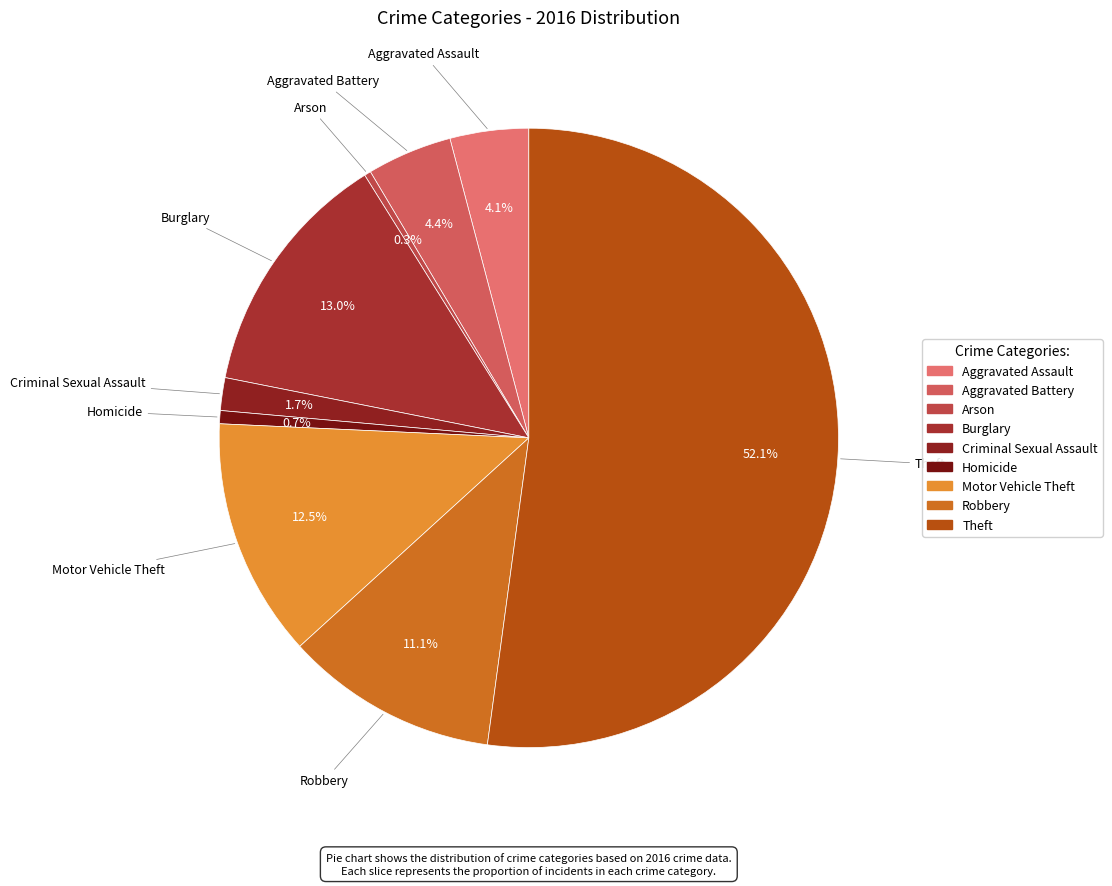

To the nearest percent, what is the average slice percentage?

11%